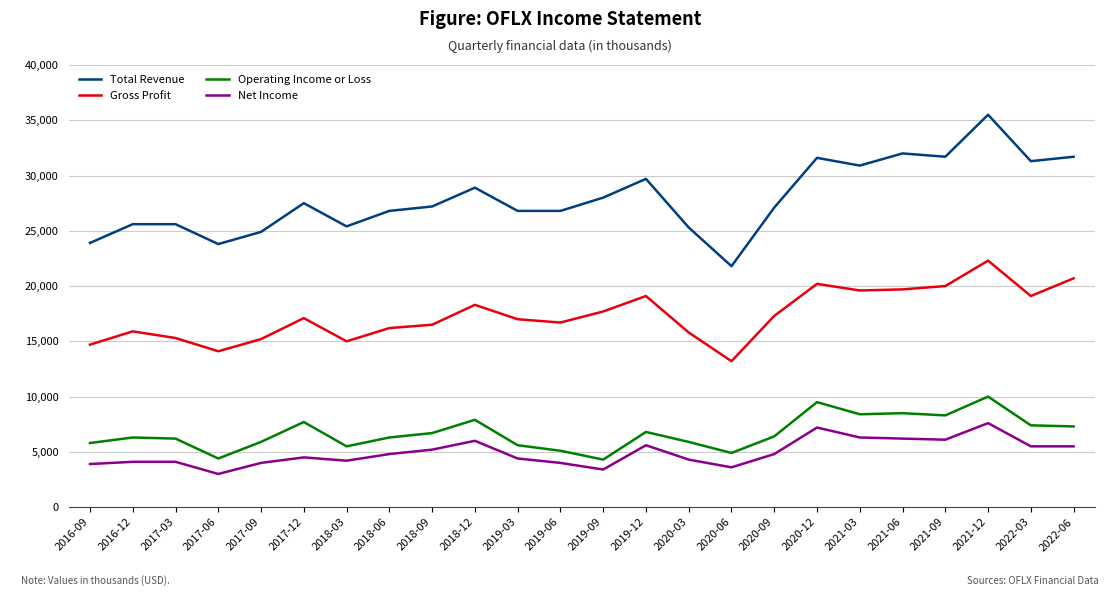

What is the difference between the maximum and minimum values in the Operating Income or Loss series?

5700